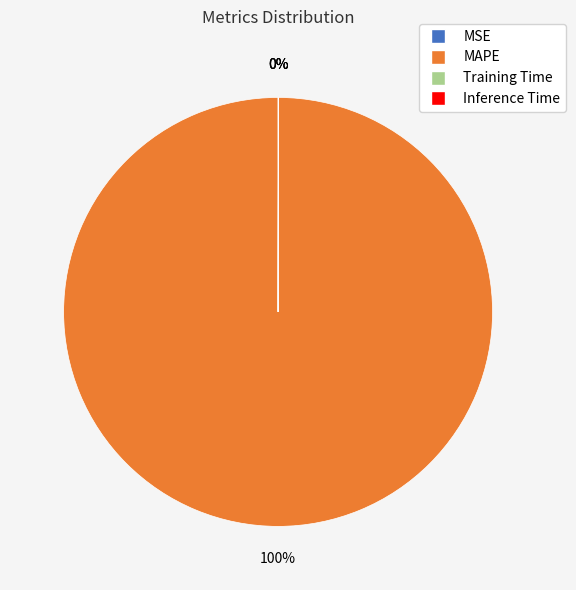

The MAPE slice represents 100% of the pie. True or false?

True